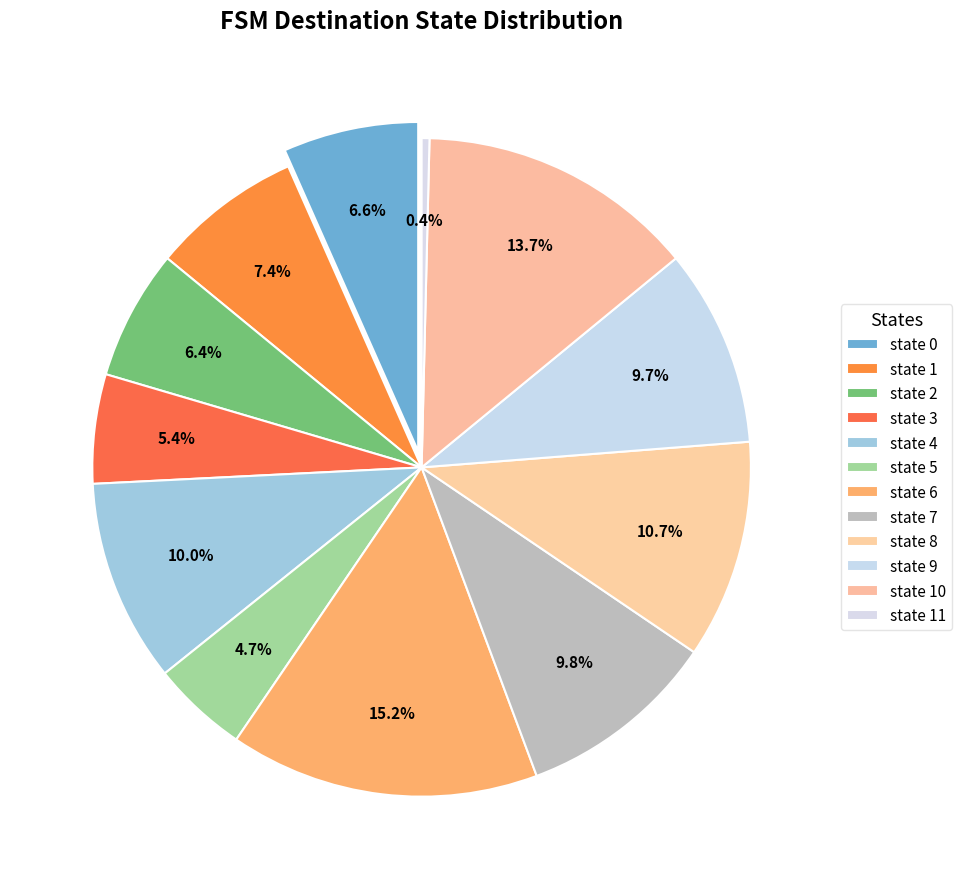

How many segments does this pie chart have?

12